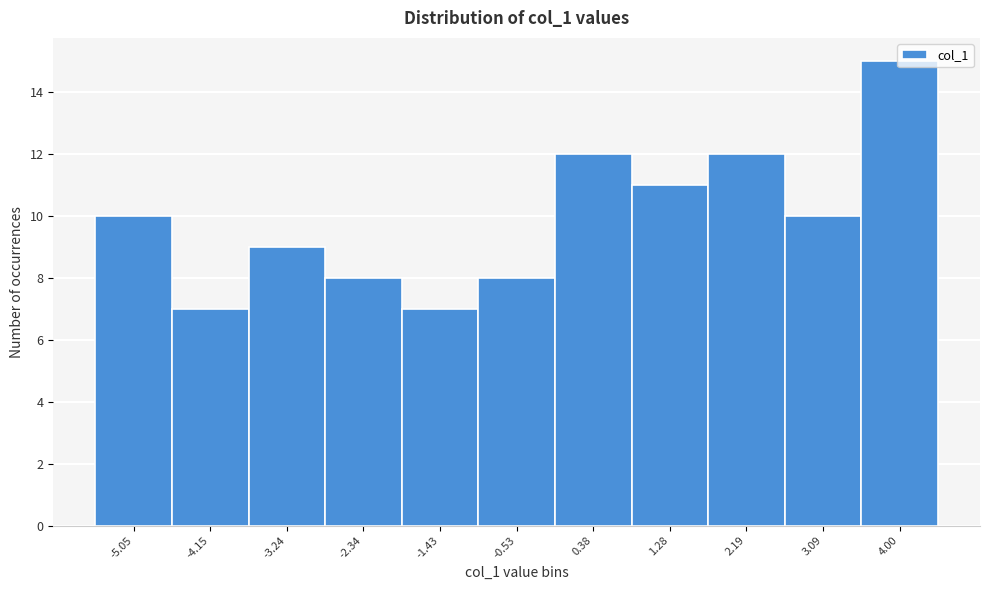

What is the sum of the values at -5.05 and -3.24?

19